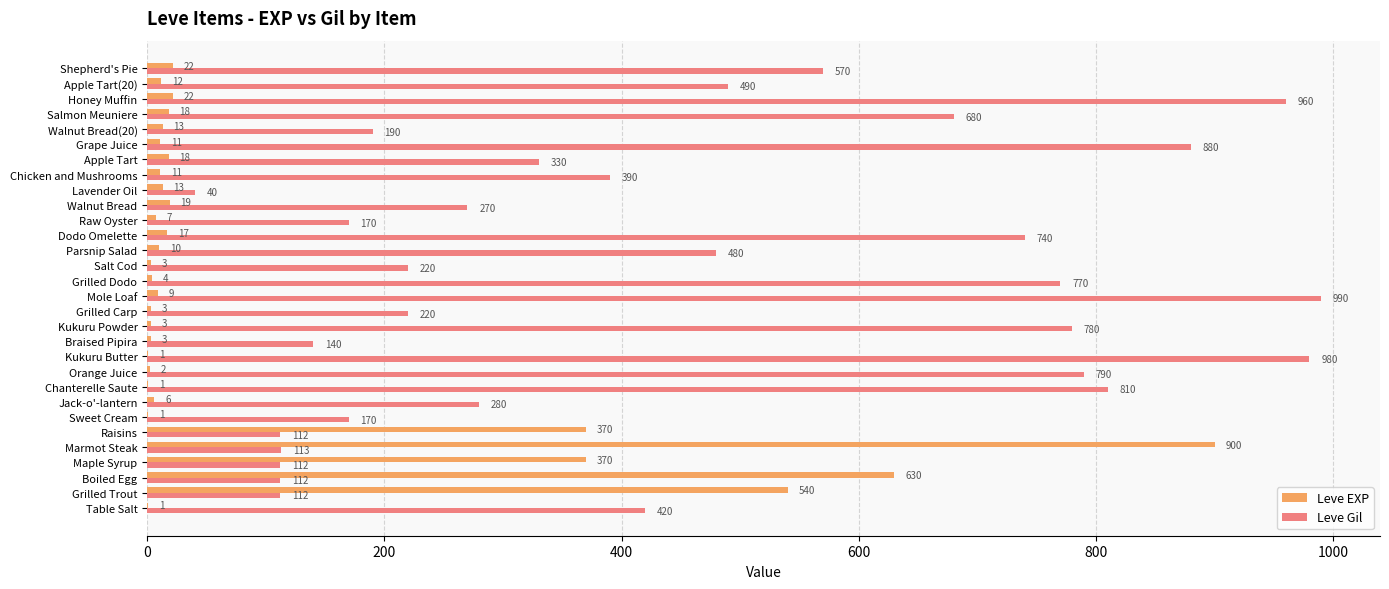

How many series are shown in this chart?

2